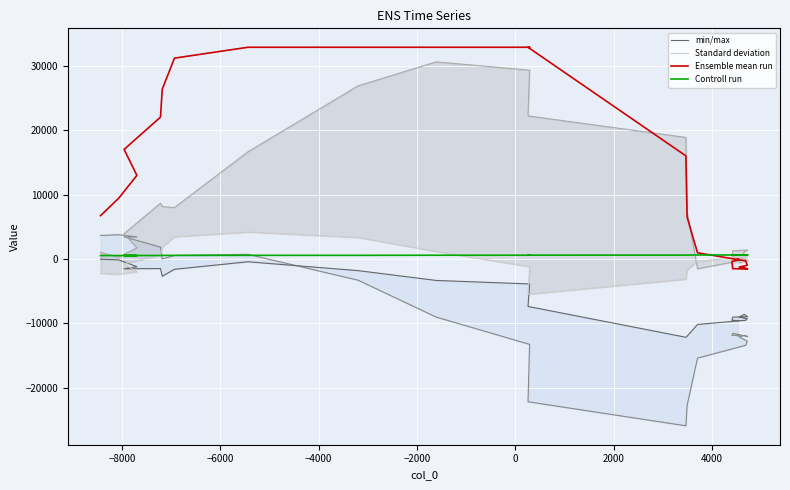

What is the difference between the second highest and second lowest values in the Standard deviation series?

7326